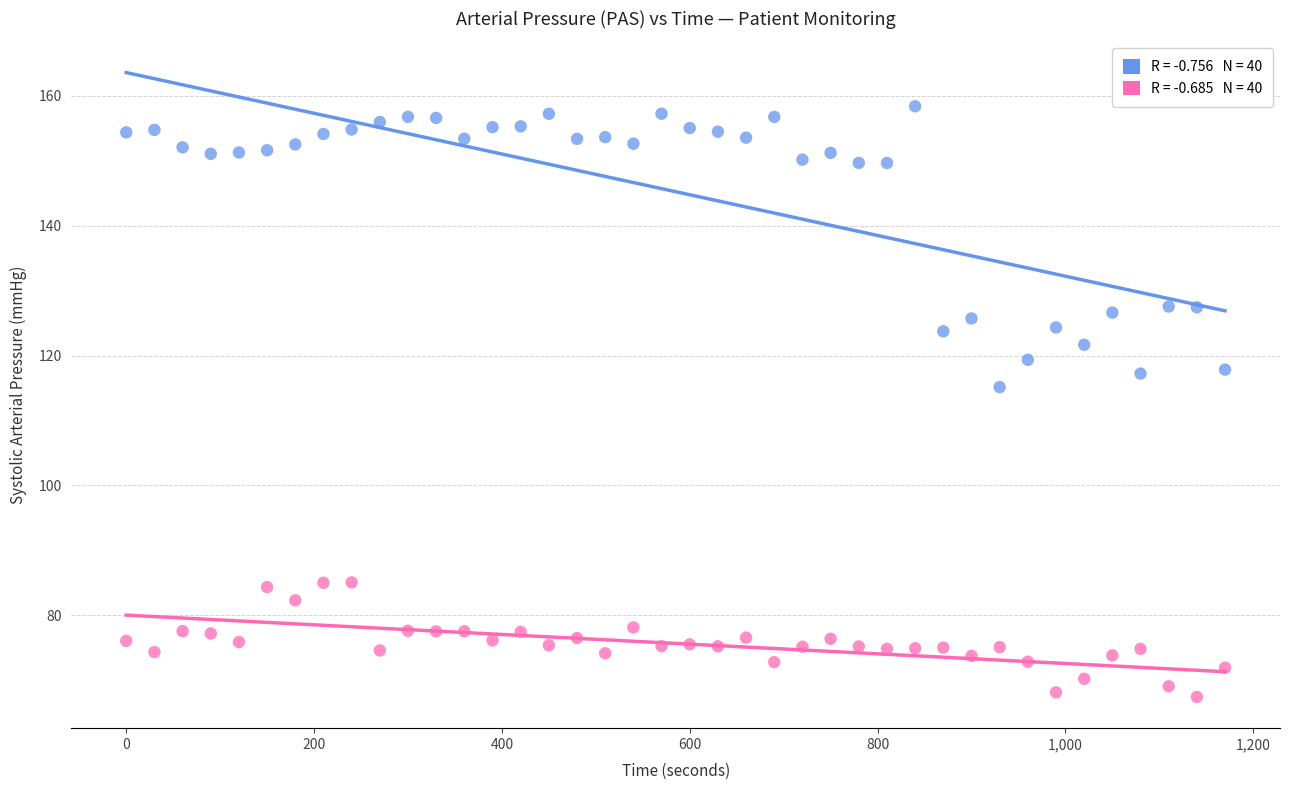

Across all data points, what is the range of Y values (max minus min)?

91.0